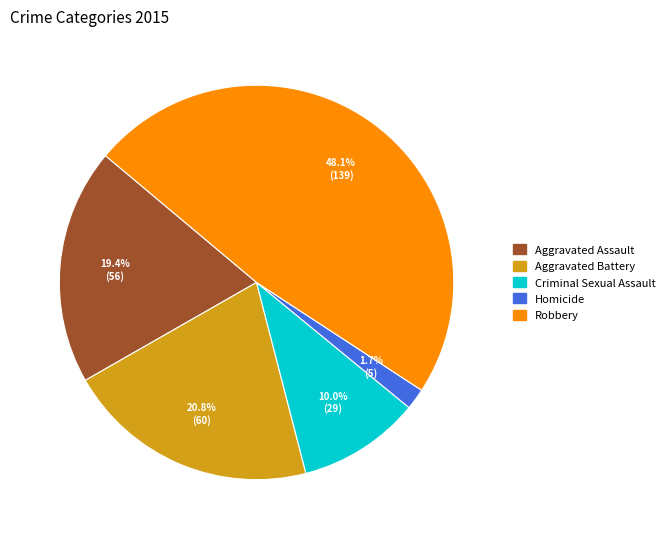

How many segments does this pie chart have?

5